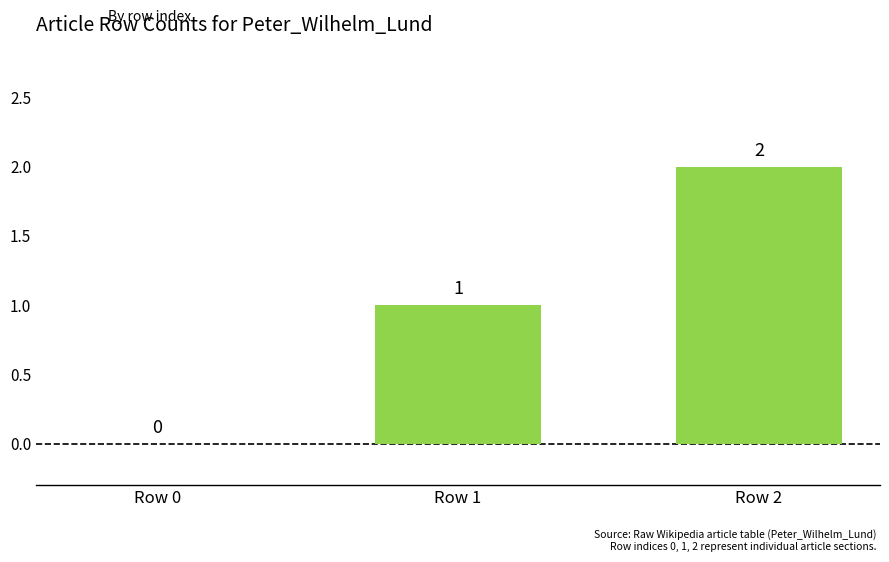

Reading left to right, transcribe all the data shown in this chart.

Row 0=0	Row 1=1	Row 2=2